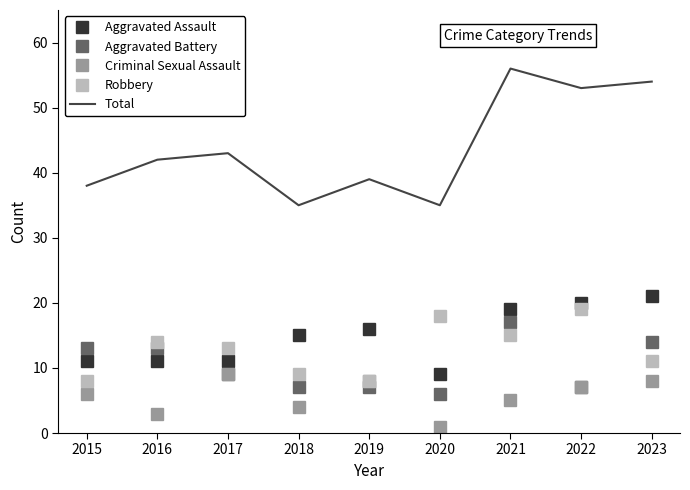

What is the sum of the Total values at 2017 and 2023?

97